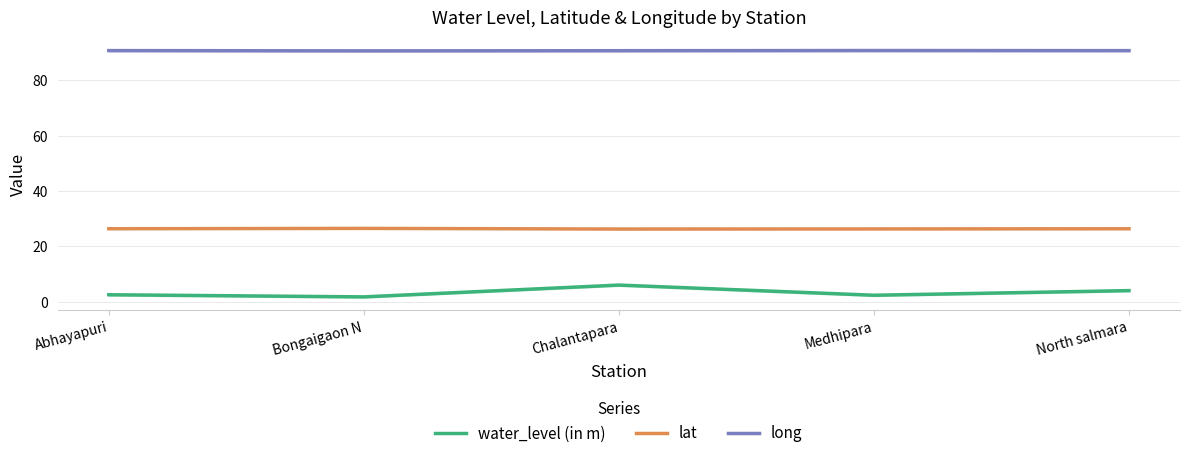

True or false: lat and water_level (in m) intersect in this chart.

False